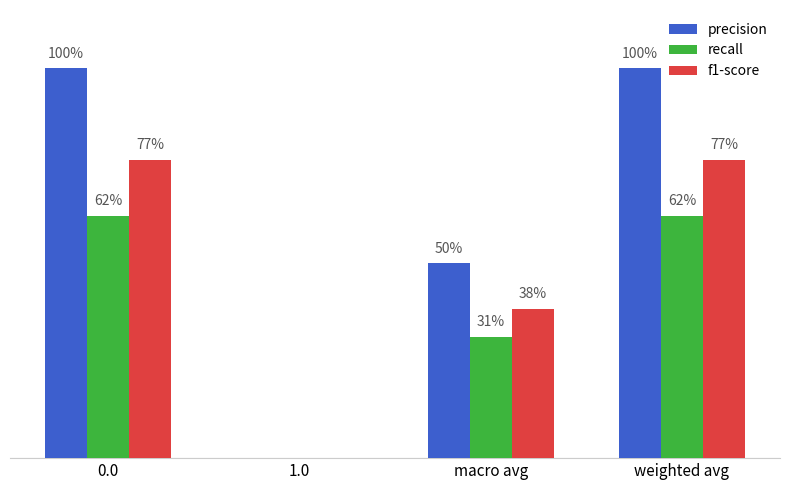

What is the value of the f1-score bar at the 4th from the left?

0.8